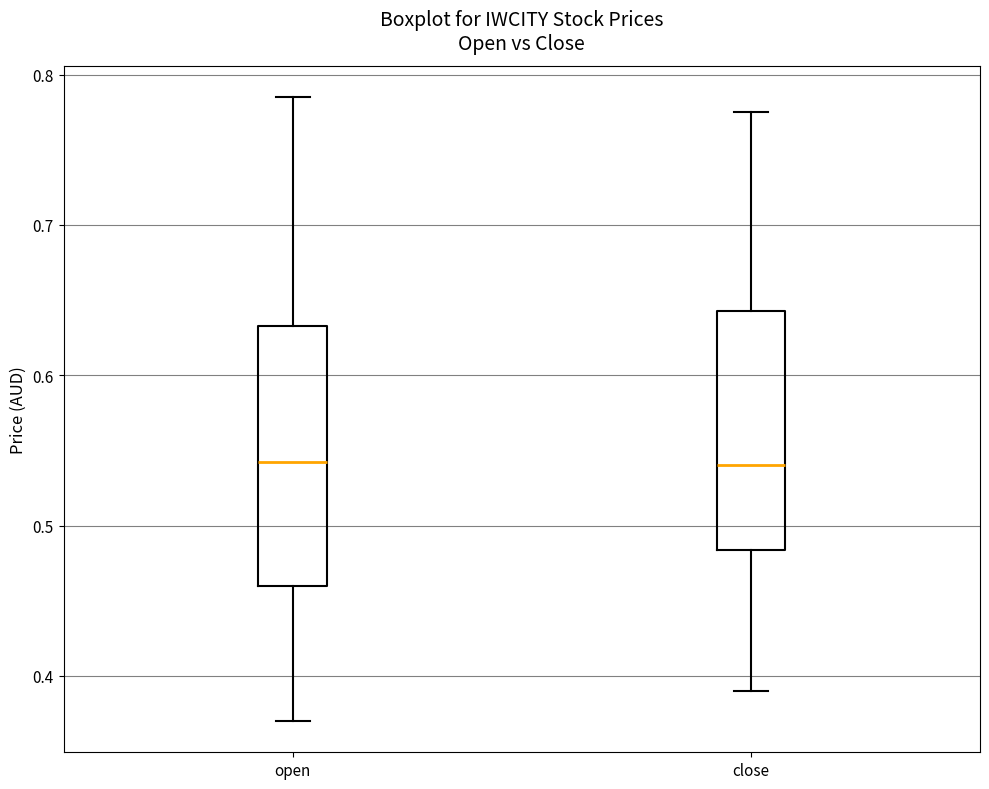

Comparing the boxes themselves (not the whiskers), which one is the tallest?

open